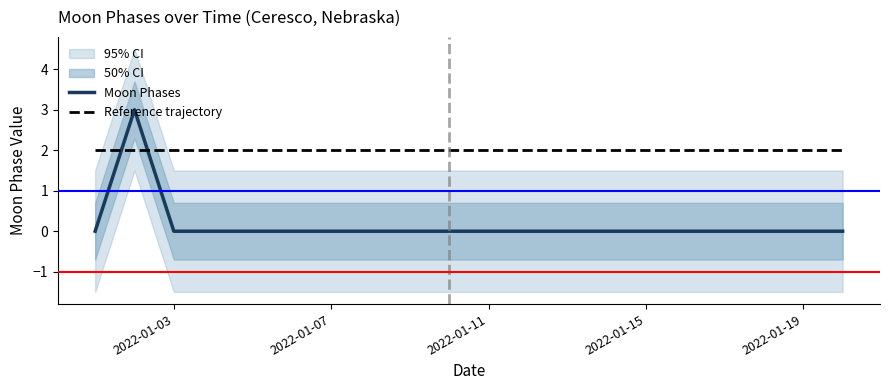

Is it true that Moon Phases equals 2 at 2022-01-07?

False